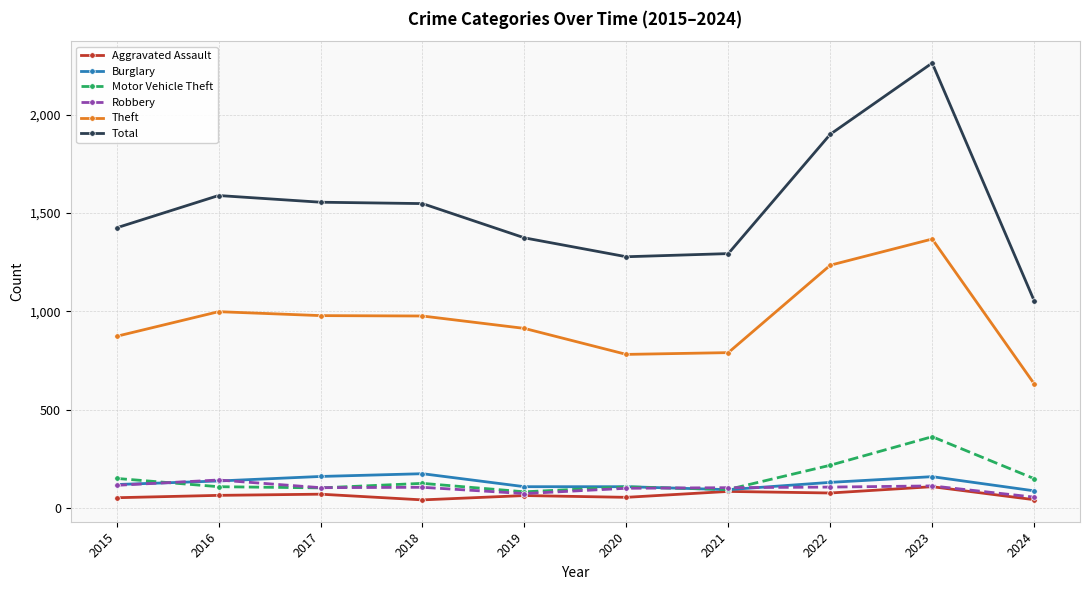

Where do Robbery and Motor Vehicle Theft first cross each other?

2015 and 2016